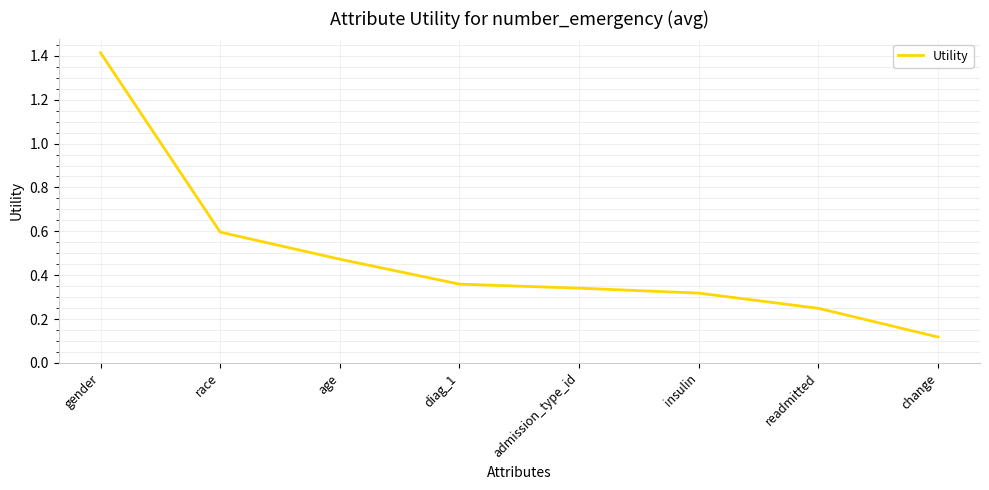

The chart shows a value of 1.0 at race. True or false?

False